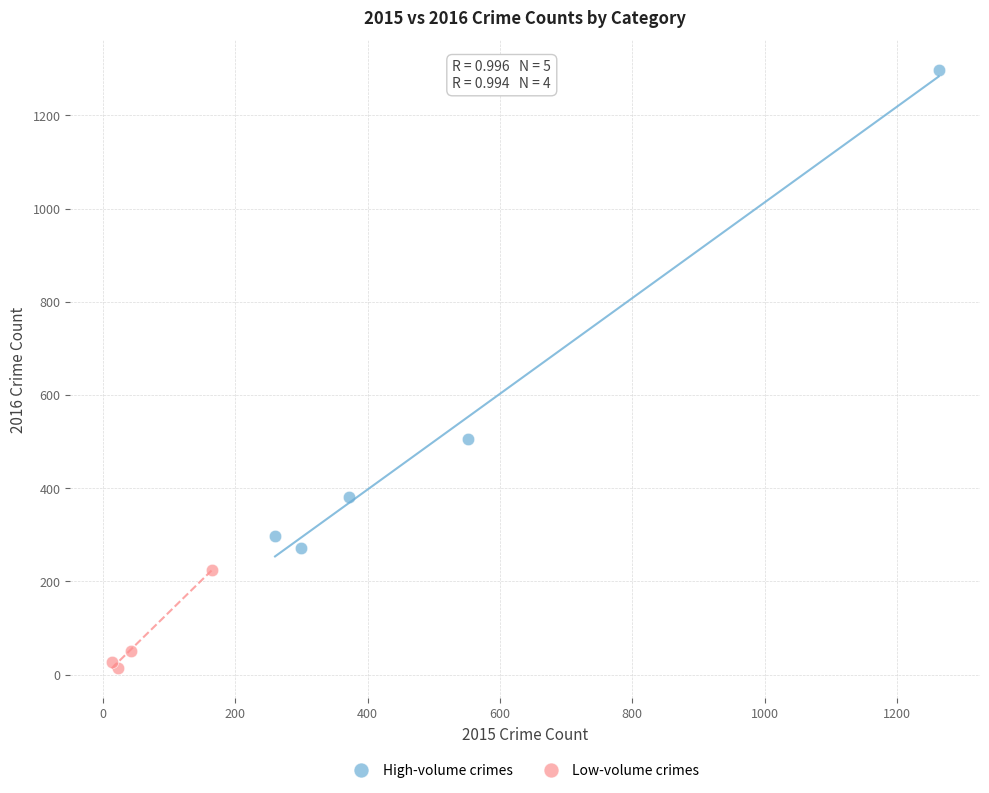

Which series contains the highest Y value?

High-volume crimes